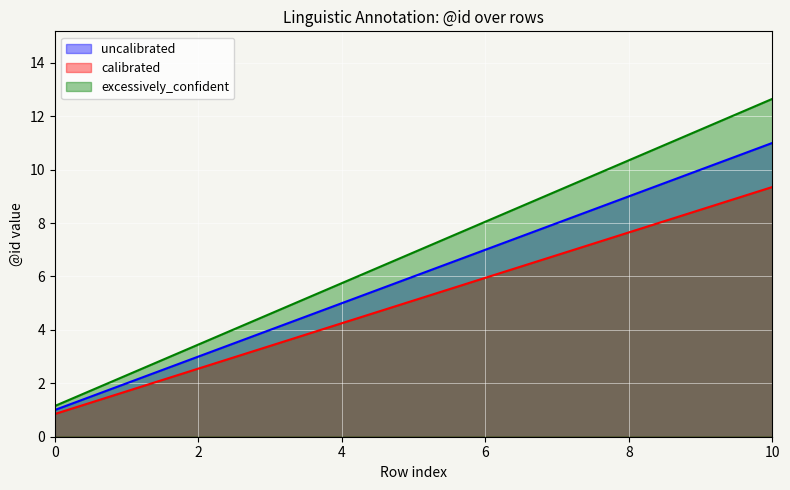

Is it true that uncalibrated equals 0.4 at 1?

False